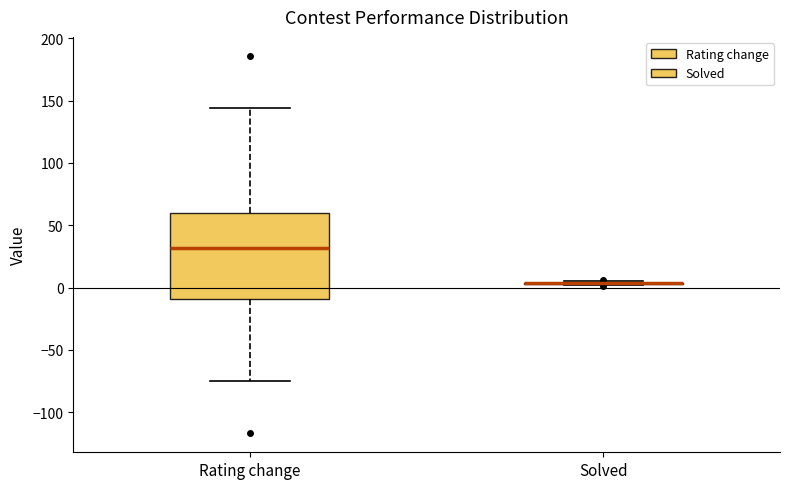

Comparing the boxes themselves (not the whiskers), which one is the tallest?

Rating change